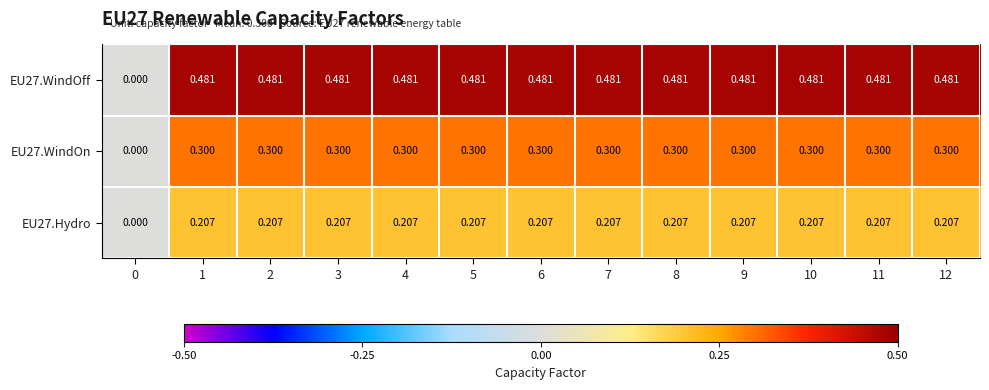

Rank the series by their maximum value, from highest to lowest.

EU27.WindOff, EU27.WindOn, EU27.Hydro